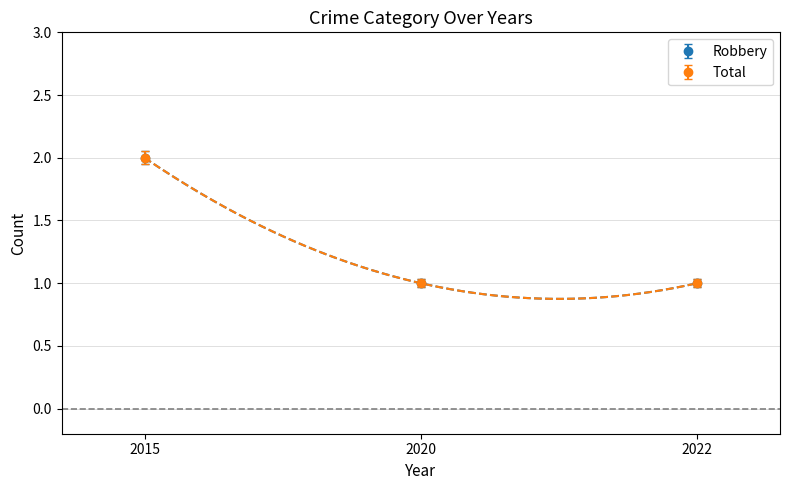

At which category is the sum across all series the highest?

2015